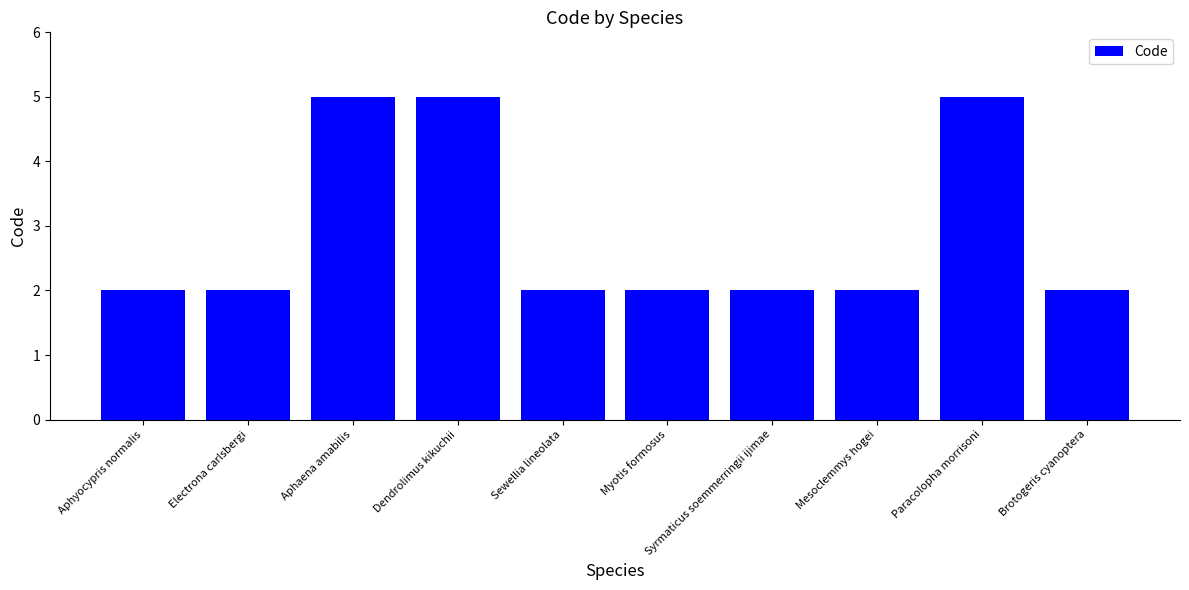

The value at Sewellia lineolata is 2. True or false?

True